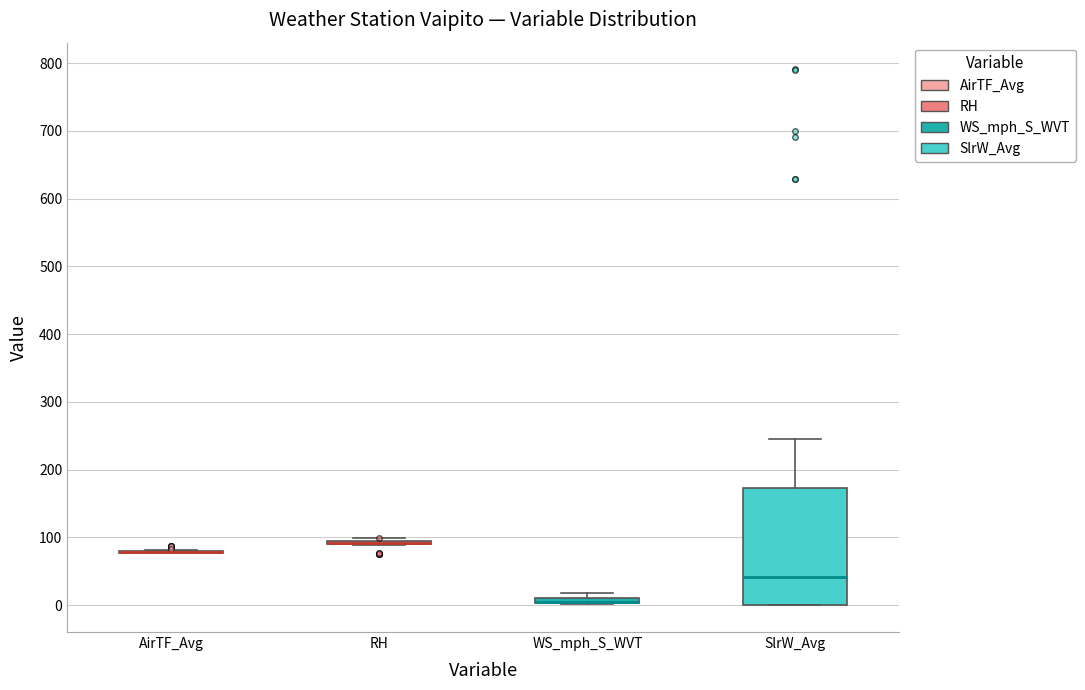

Comparing the boxes themselves (not the whiskers), which one is the tallest?

SlrW_Avg